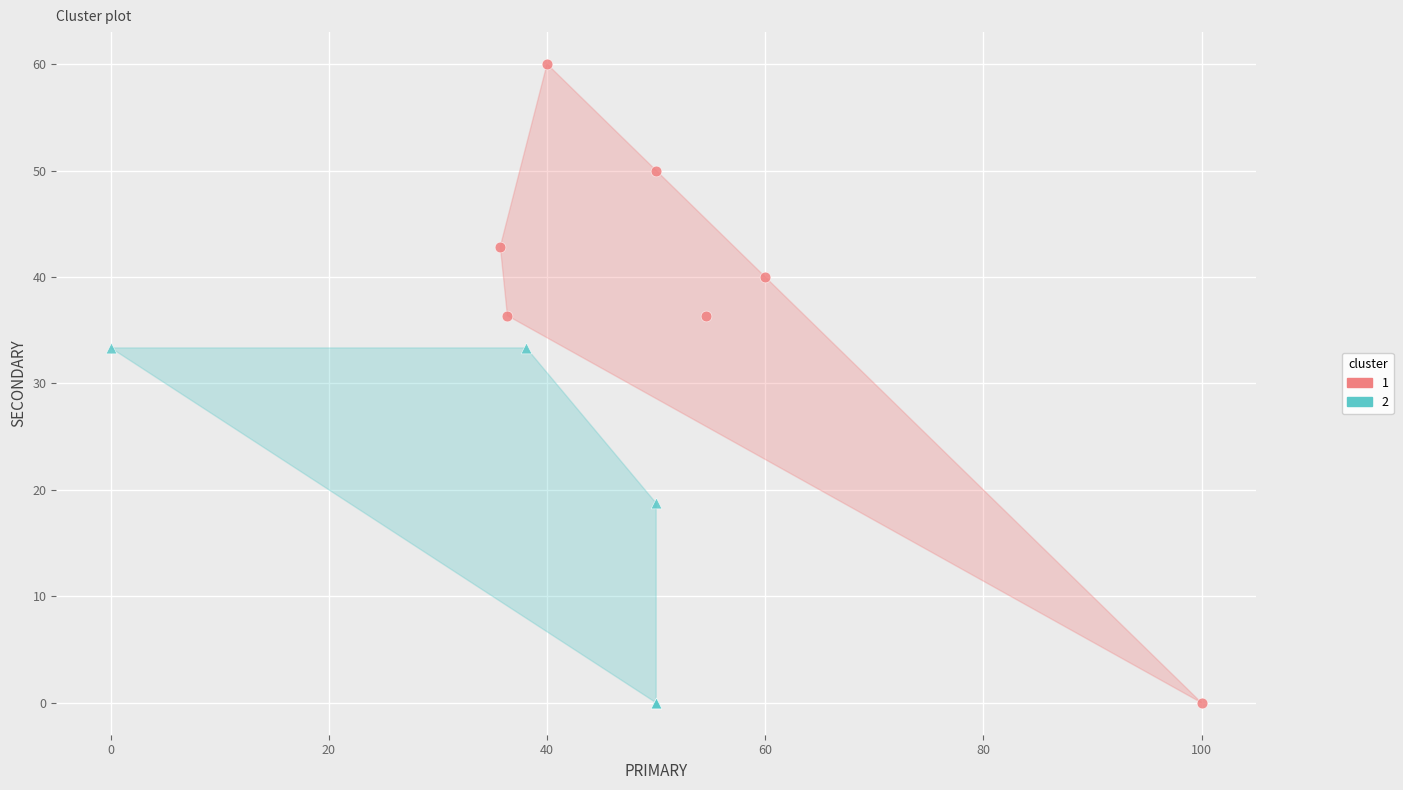

What are all the series names shown in the legend?

1, 2